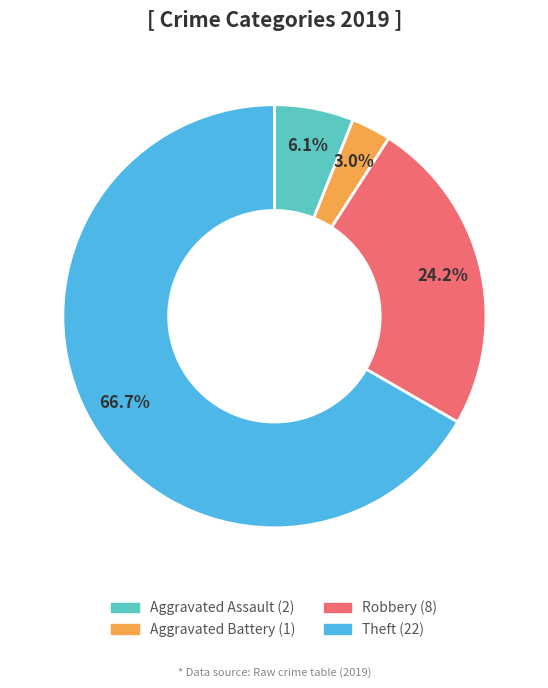

Approximately how many times larger is the value at Robbery compared to Aggravated Assault?

4.0